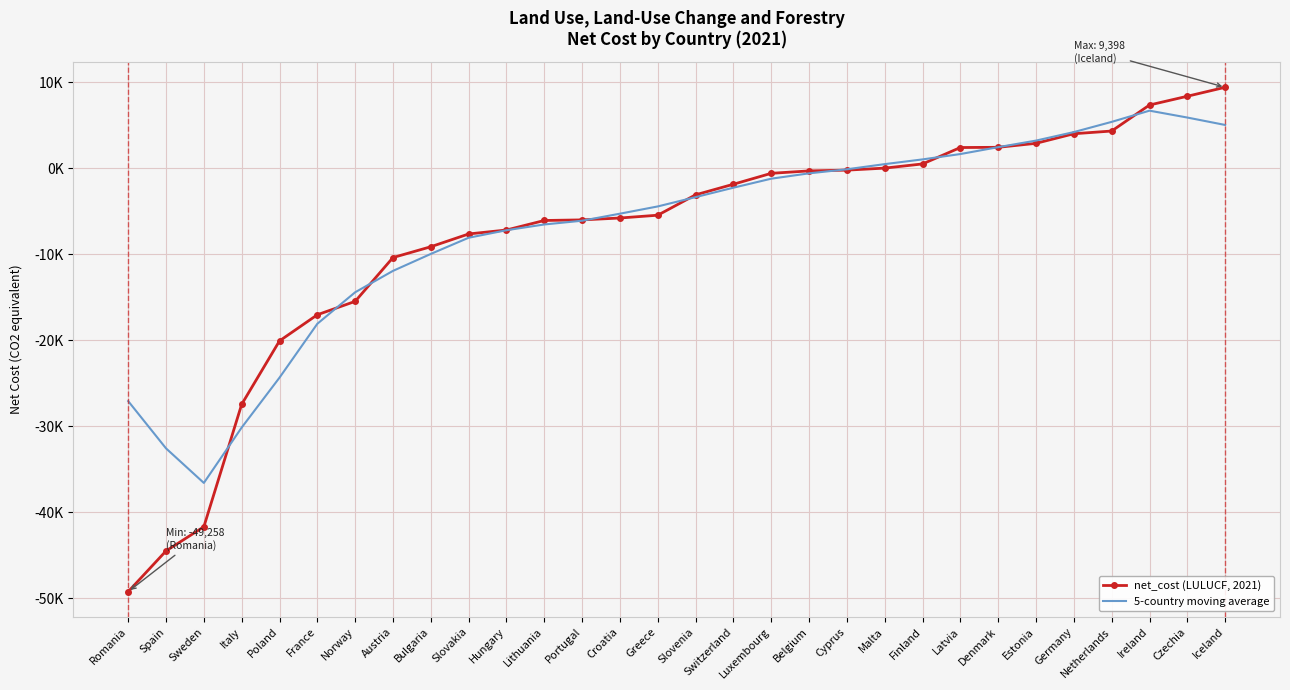

List the series in order of their peak value, highest first.

net_cost (LULUCF, 2021), 5-country moving average